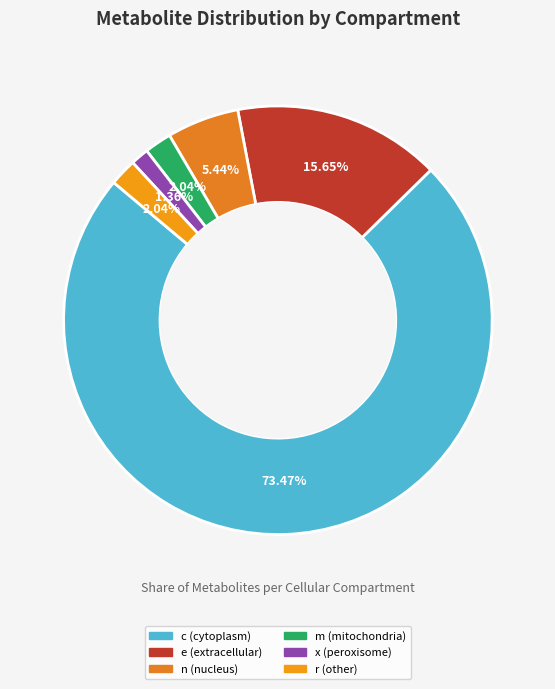

To the nearest percent, what is the difference between the largest and smallest slice percentages?

72%